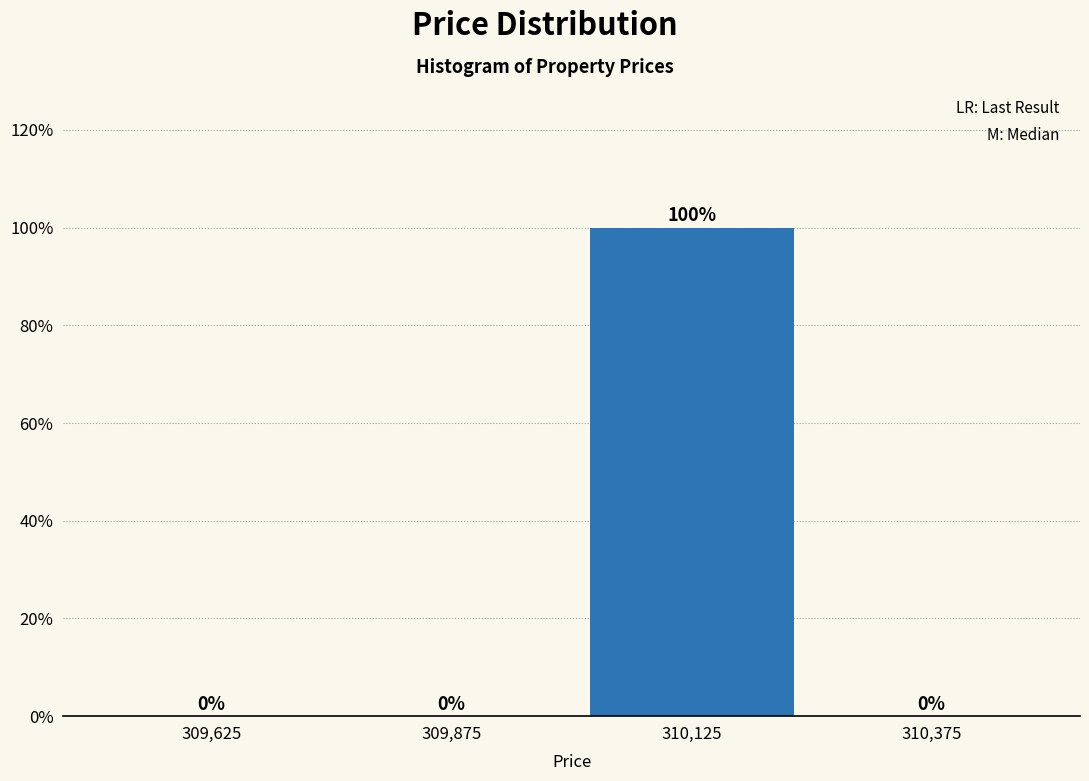

Reading left to right, list every bar in this chart as the range it spans on the x-axis followed by its height.

309500 to 309750: 0
309750 to 310000: 0
310000 to 310250: 100
310250 to 310500: 0